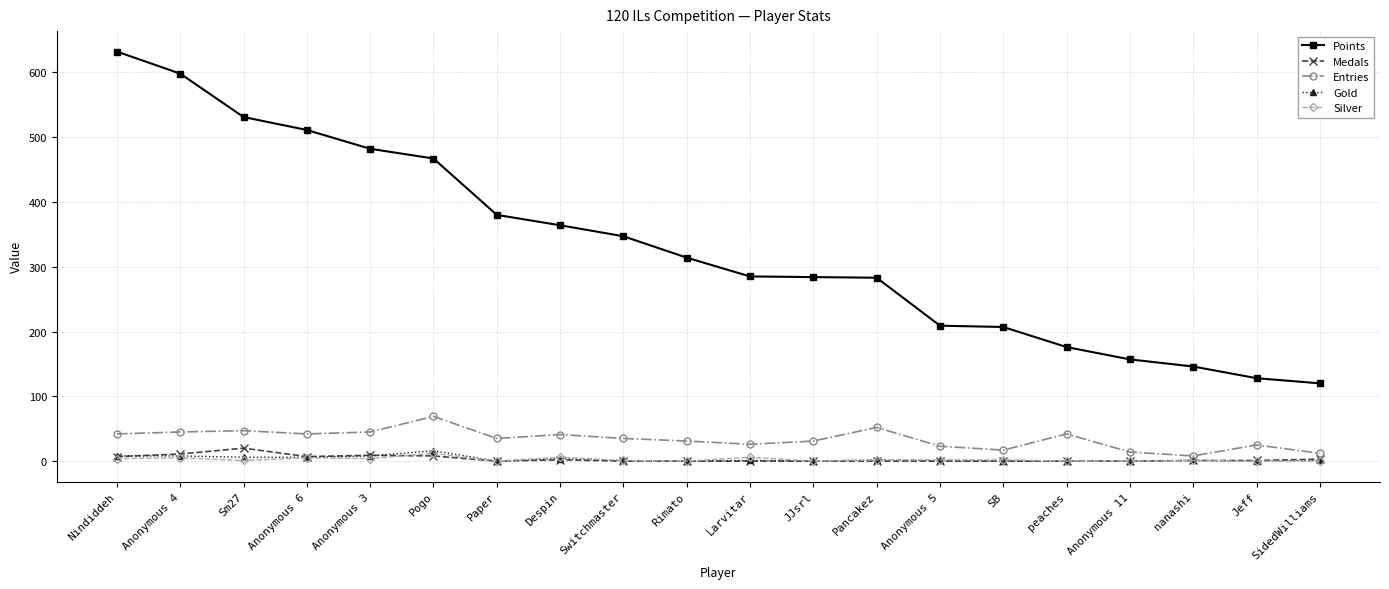

Where is Points nearest to the value 376?

Paper